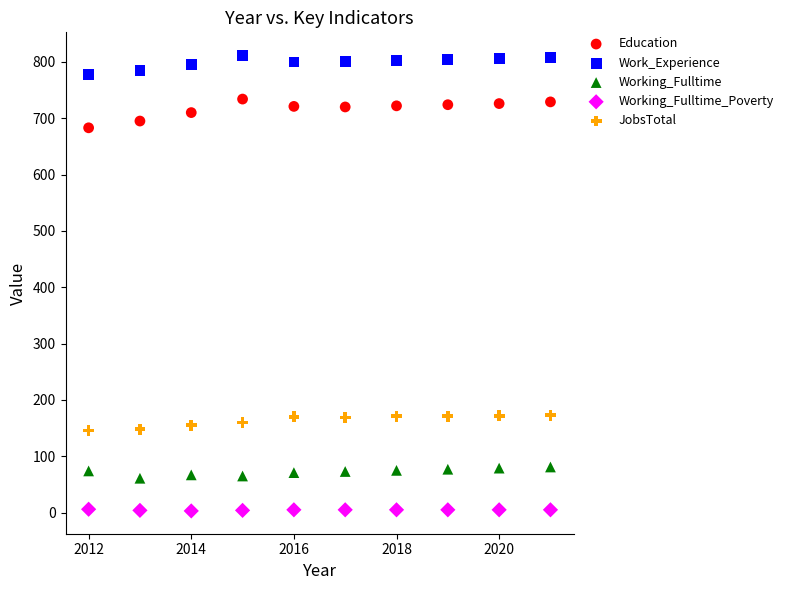

What are all the series names shown in the legend?

Education, Work_Experience, Working_Fulltime, Working_Fulltime_Poverty, JobsTotal